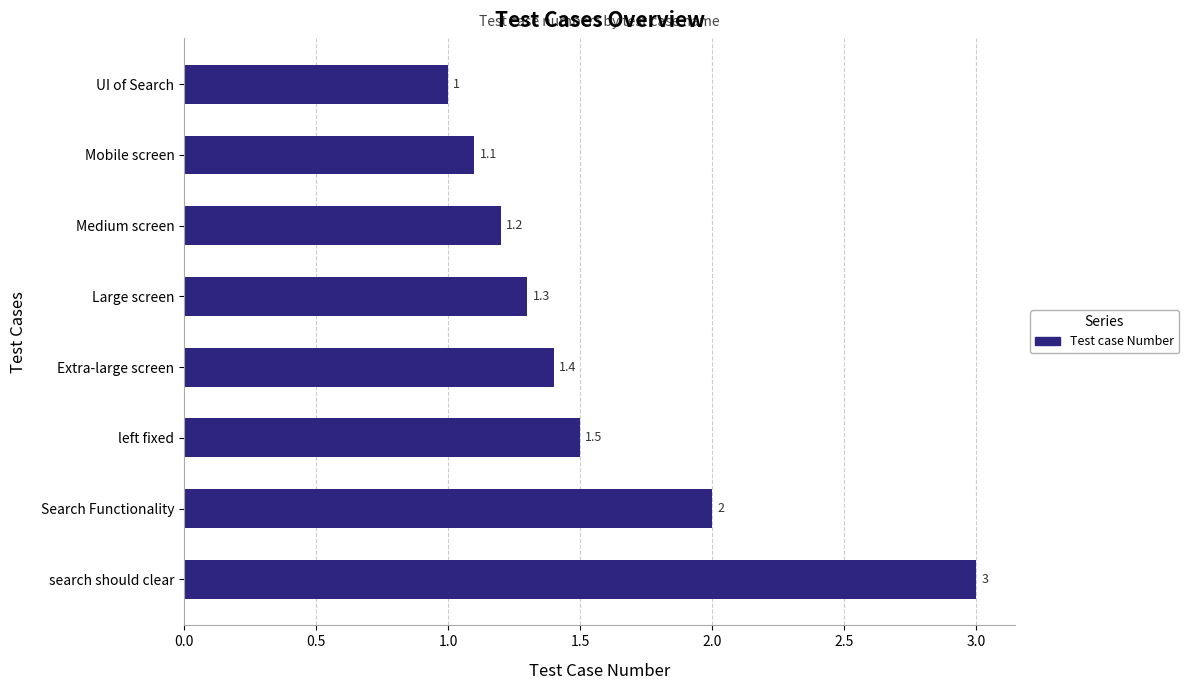

What is the label of the 2nd bar from the bottom?

Search Functionality